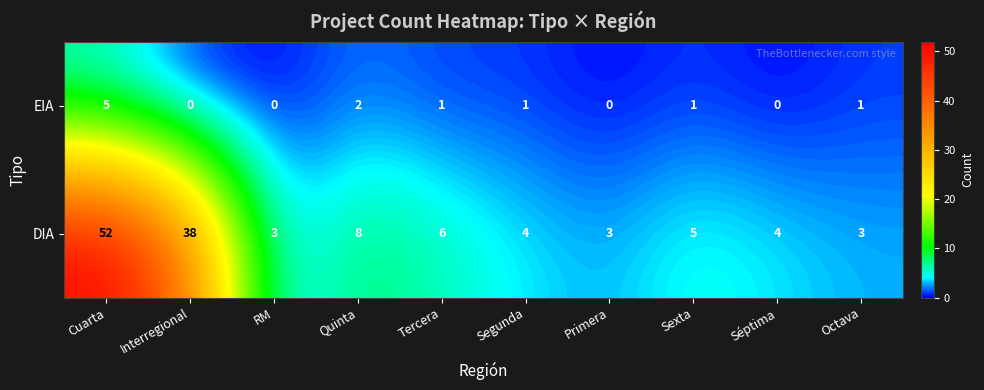

At how many categories does at least one series exceed 36?

2